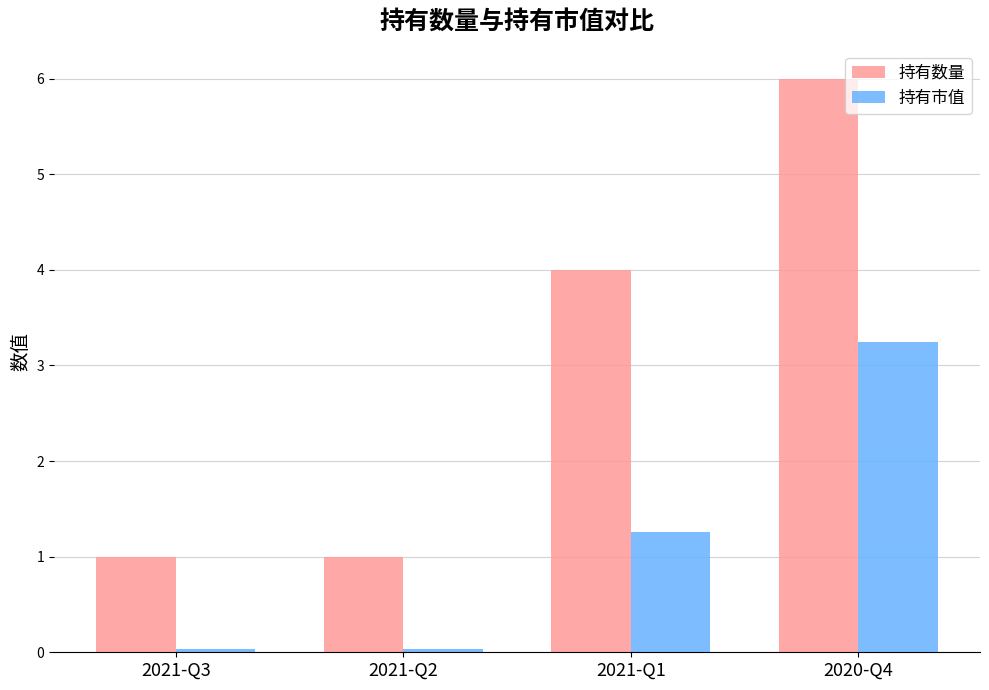

Which series changed the most between 2021-Q1 and 2020-Q4?

持有数量